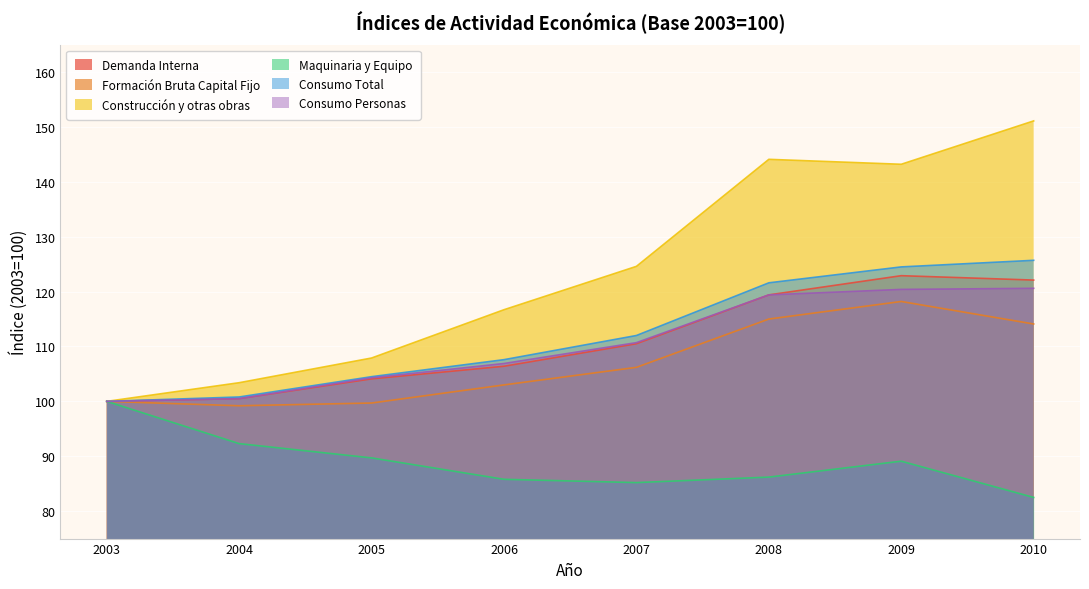

Which has a higher value, 2006 or 2007?

2007